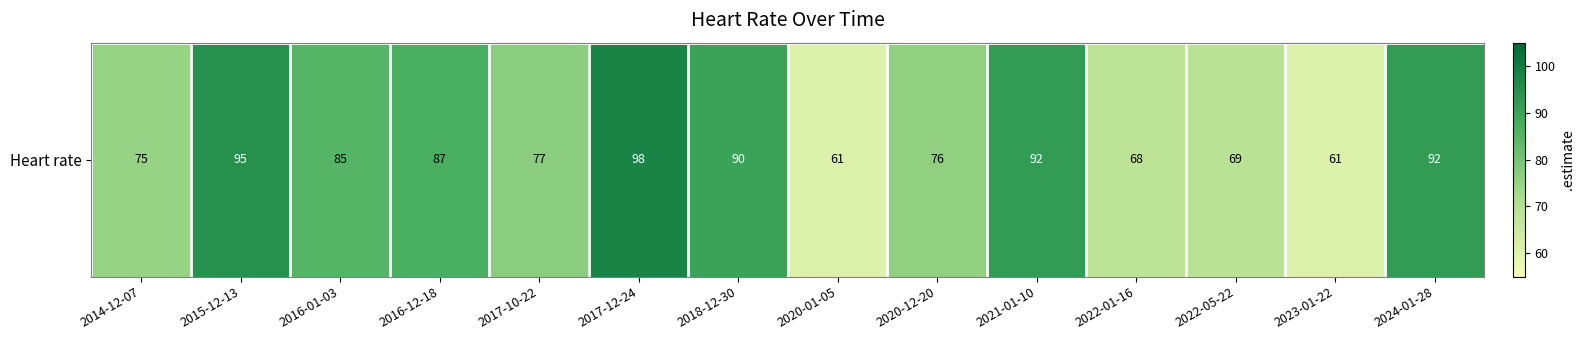

The chart shows a value of 113 at 2022-05-22. True or false?

False